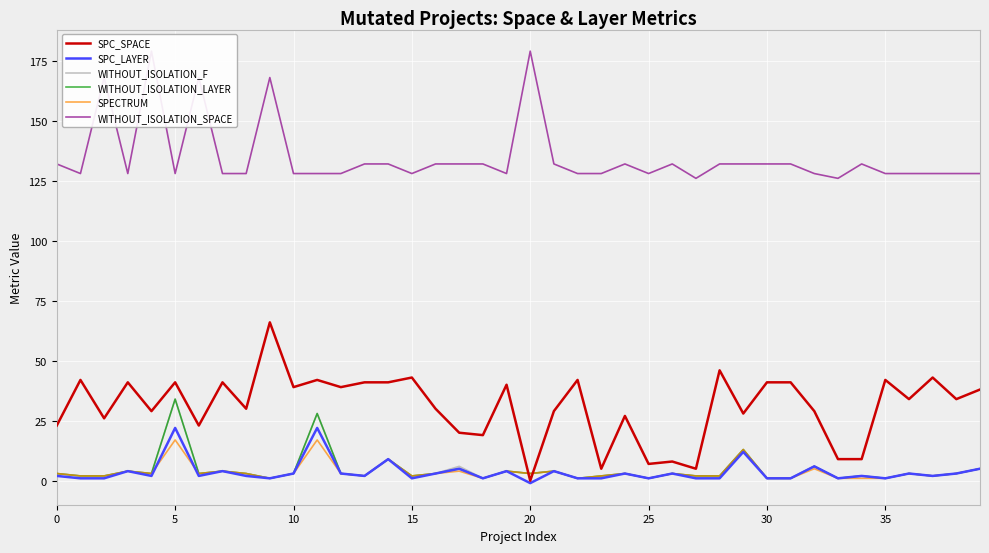

True or false: SPECTRUM and SPC_LAYER intersect in this chart.

True